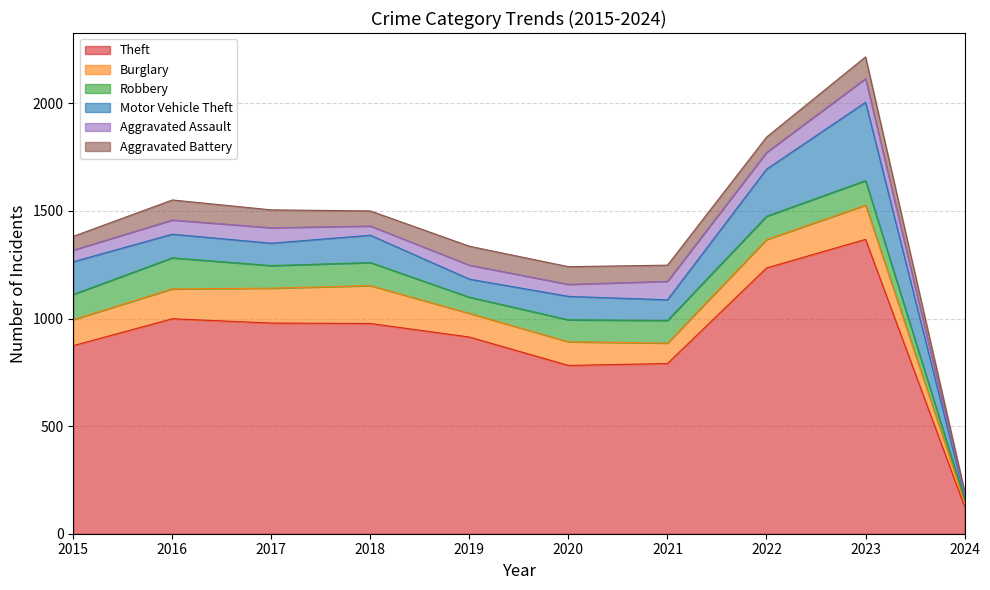

True or false: Aggravated Battery has more than 1 interior local peaks.

True